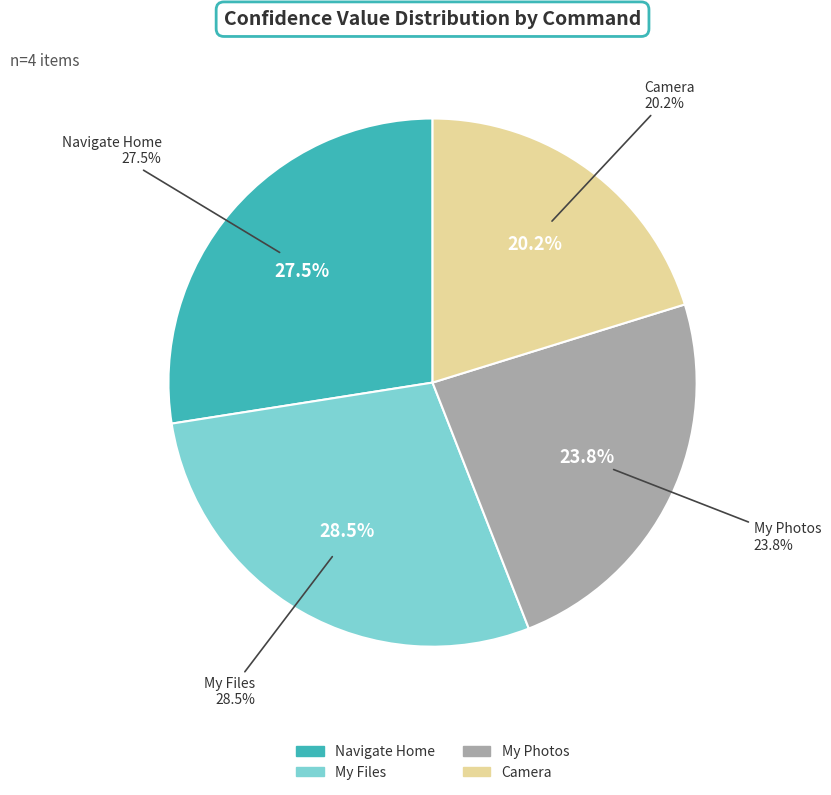

To the nearest percent, what percentage of the pie is My Photos?

24%